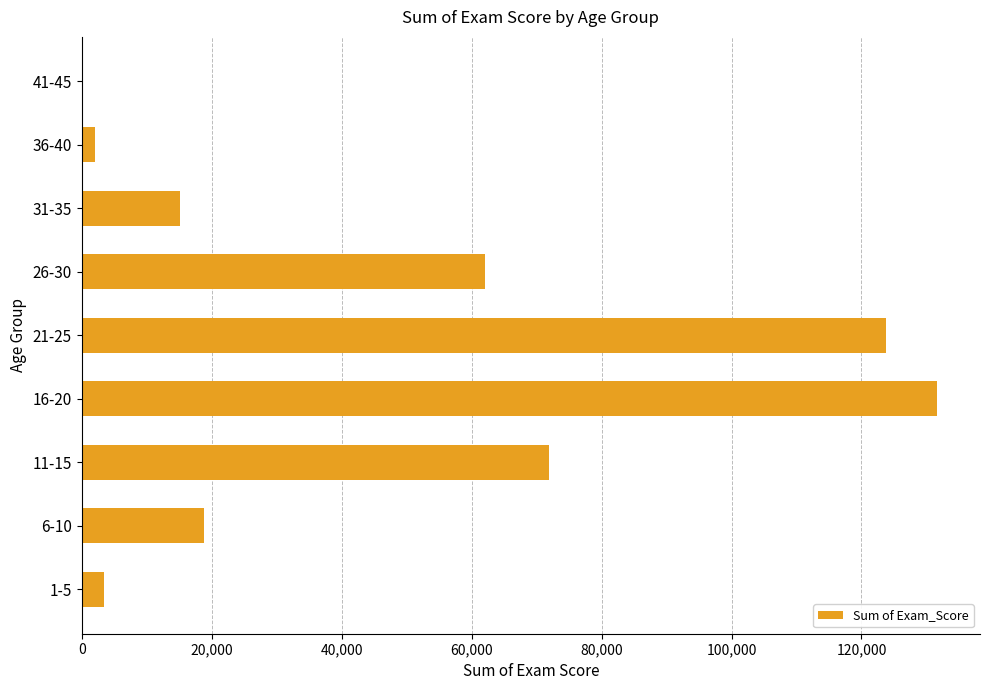

The value at 1-5 is 3510. True or false?

True